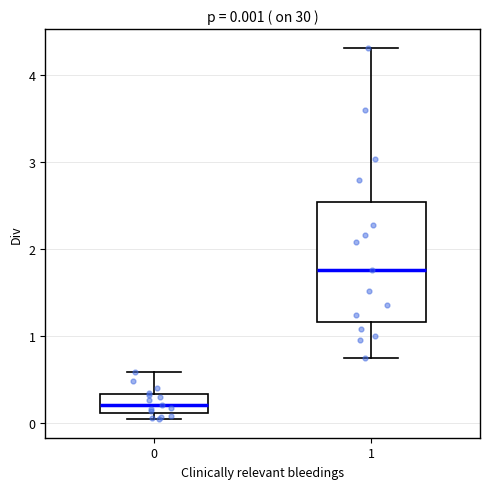

Comparing the boxes themselves (not the whiskers), which one is the tallest?

1